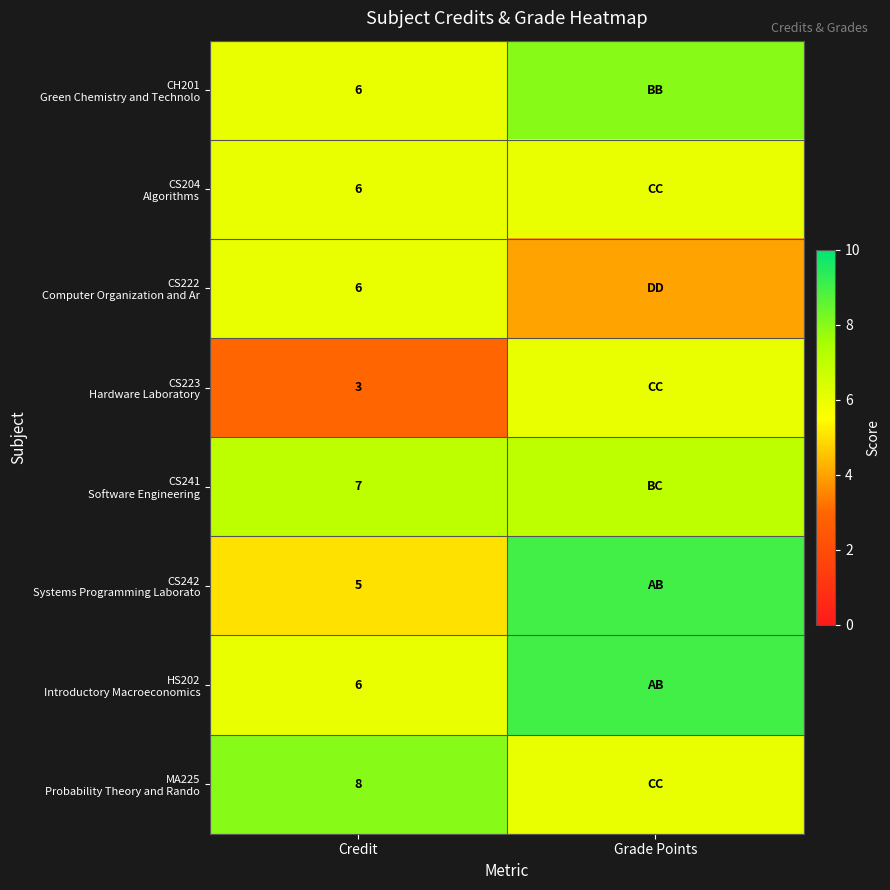

What is the total value across all series at Credit?

47